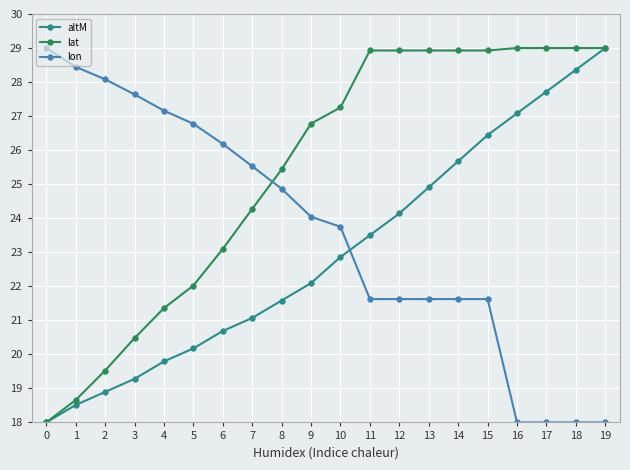

How many lines are shown in the chart?

3